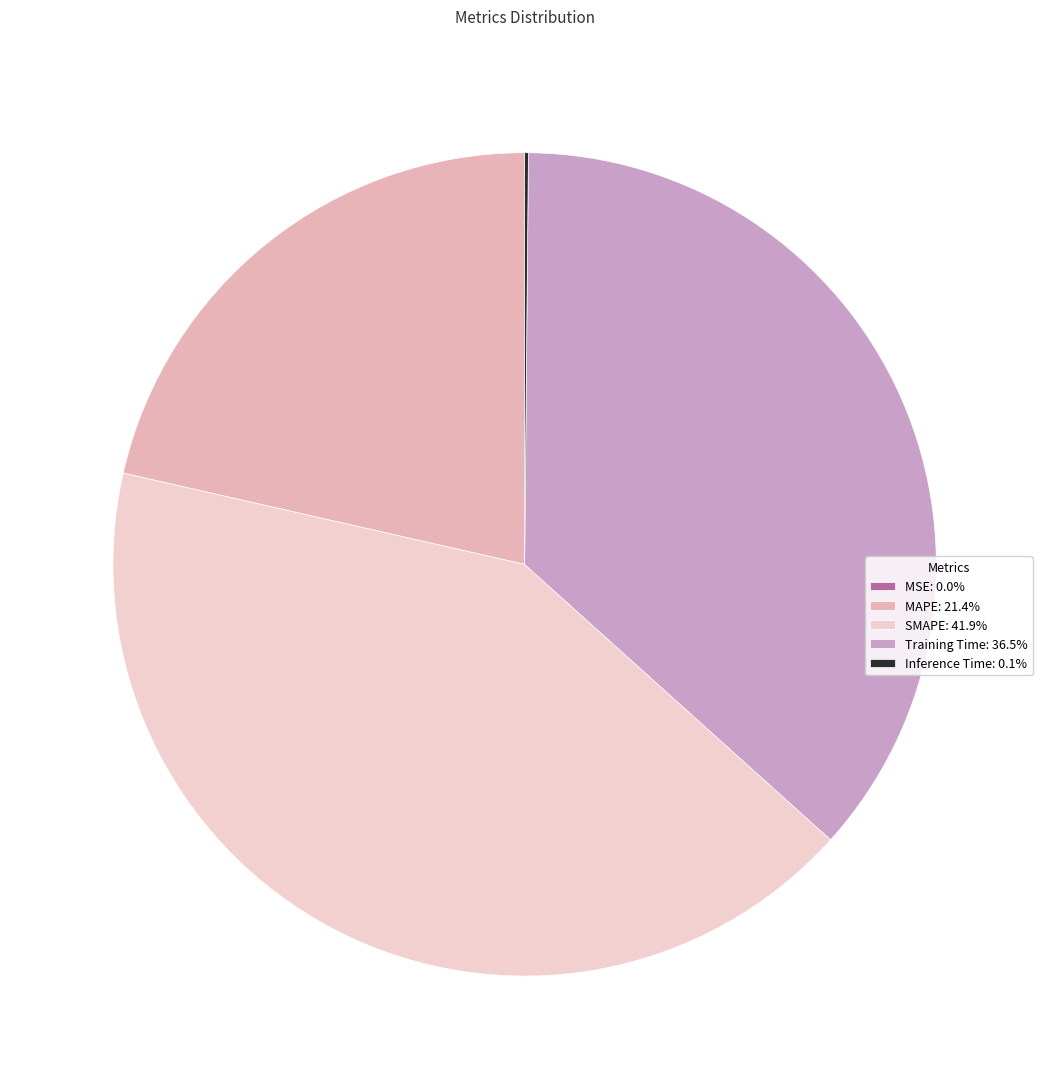

To the nearest percent, what percentage of the pie is Training Time?

37%